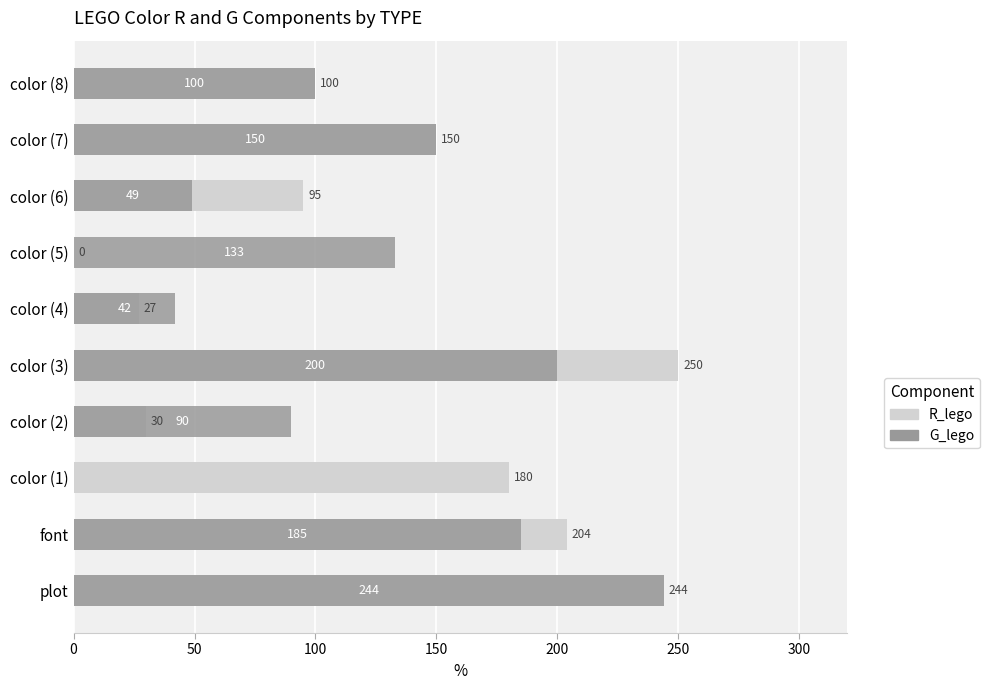

What is the difference between the maximum and minimum values in the R_lego series?

250